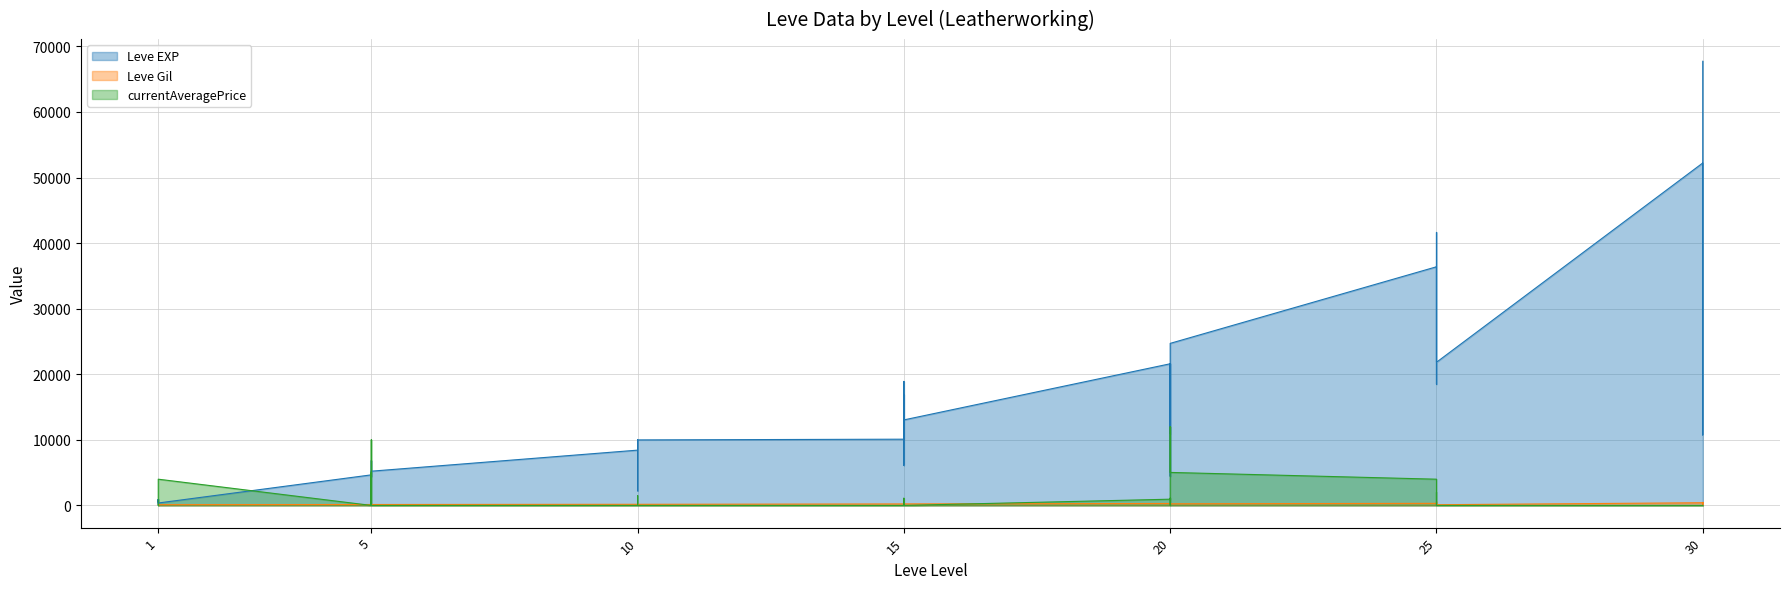

Reading left to right, what are all the values shown in this chart?

Leve EXP: 630	900	160	160	900	370	4660	6840	5220	4410	5220	5220	8430	5330	2230	9990	8430	9990	10100	18910	6110	16920	15980	13040	21600	4440	21600	21600	10970	24710	36390	32460	18490	30820	41630	21830	52220	44230	10740	67730
Leve Gil: 112	112	113	113	112	112	140	224	140	140	170	140	172	170	170	170	172	170	226	174	295	230	343	230	295	107	232	295	108	248	317	290	172	336	562	107	410	460	136	438
currentAveragePrice: 42	0	0	0	0	4000	0	850	10000	0	5000	0	0	0	1495	0	0	0	0	0	1100	0	0	0	950	1100	0	12000	8508	5033	4000	0	0	2000	0	0	0	0	0	0